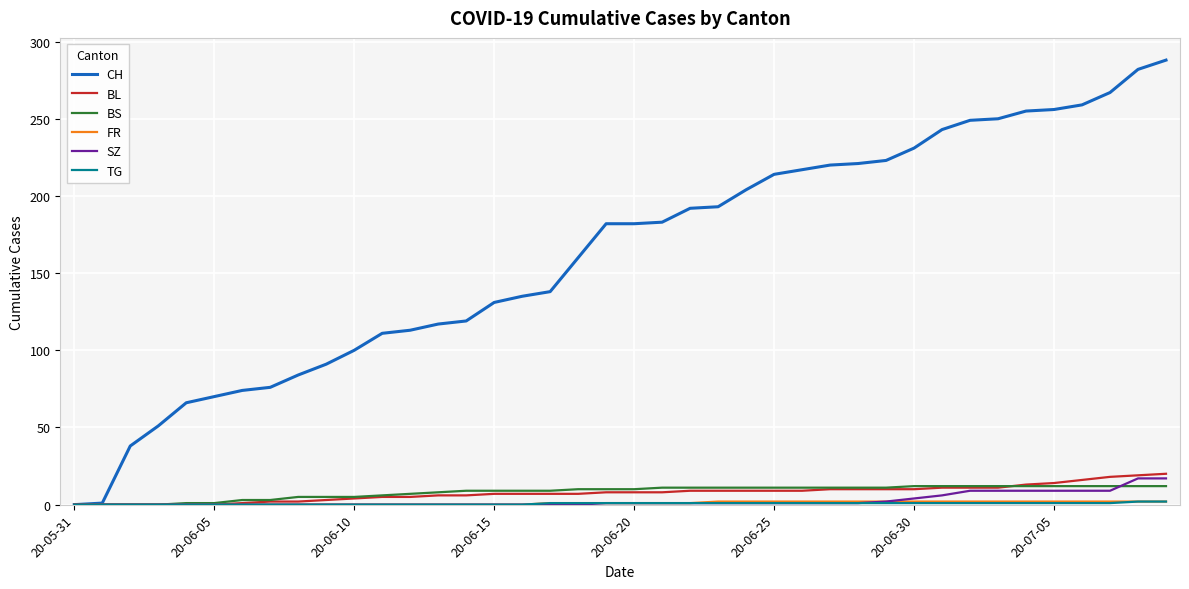

What is the sum of all BL values?

304